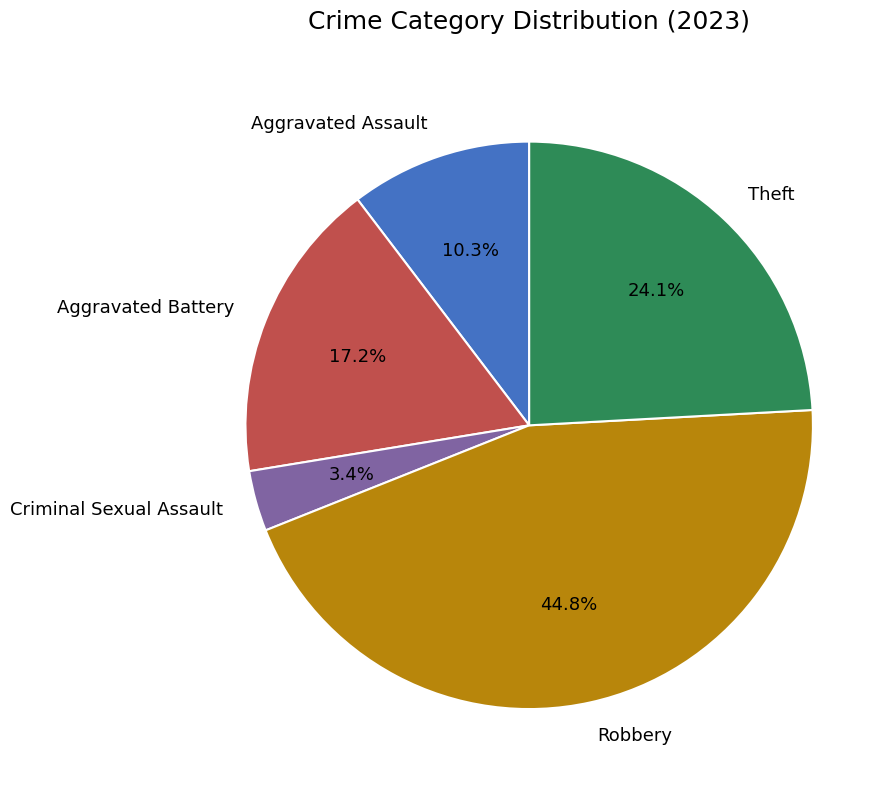

Do Theft and Aggravated Assault together represent more than half of the pie?

No